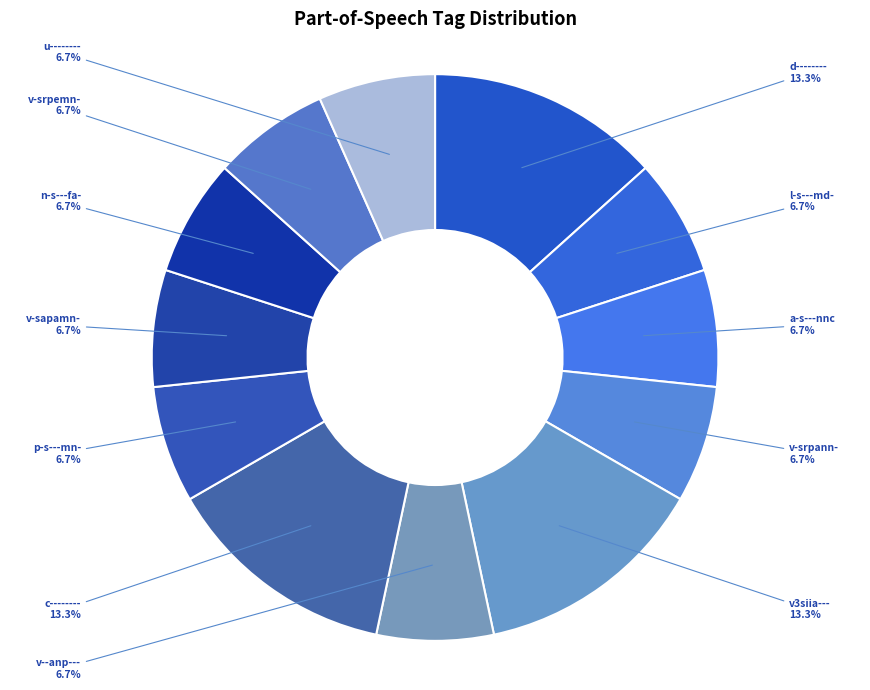

The c-------- slice represents 26% of the pie. True or false?

False